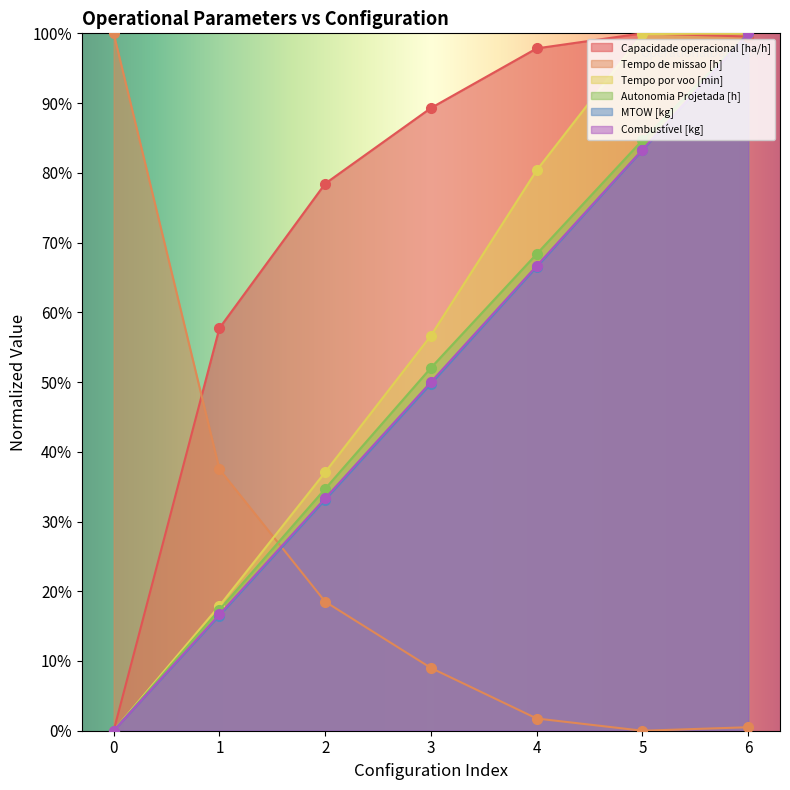

Where do Capacidade operacional [ha/h] and Combustível [kg] first cross each other?

5 and 6